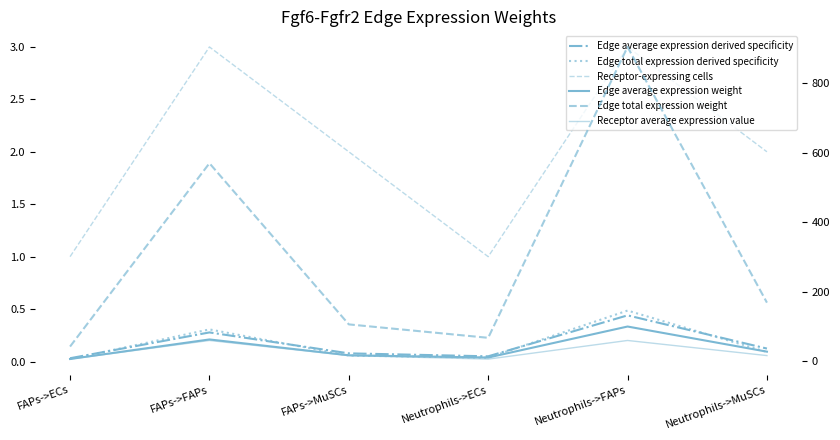

What is the spread (max minus min) of values at FAPs->FAPs?

570.1